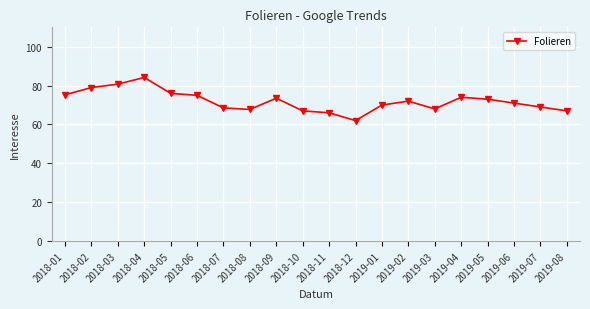

Which has a higher value, 2018-04 or 2018-01?

2018-04